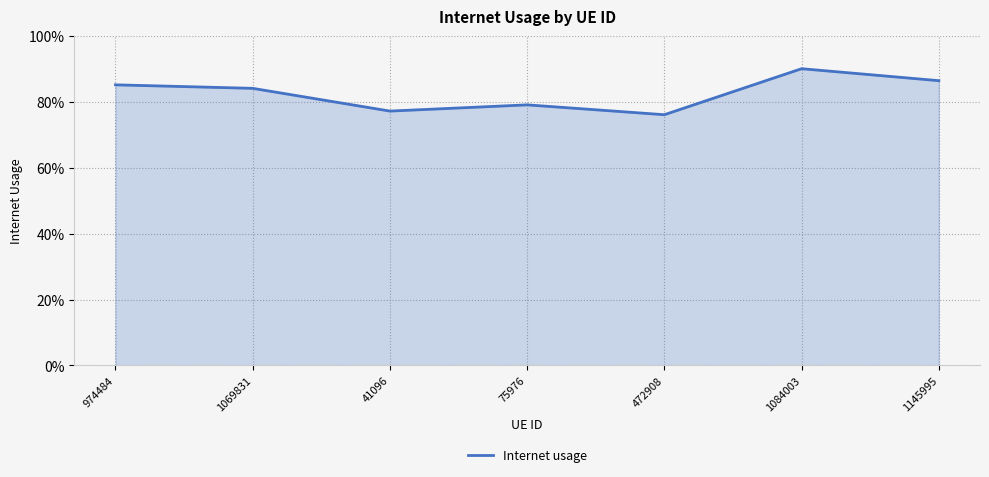

Does the chart display data point markers on the line(s)?

No